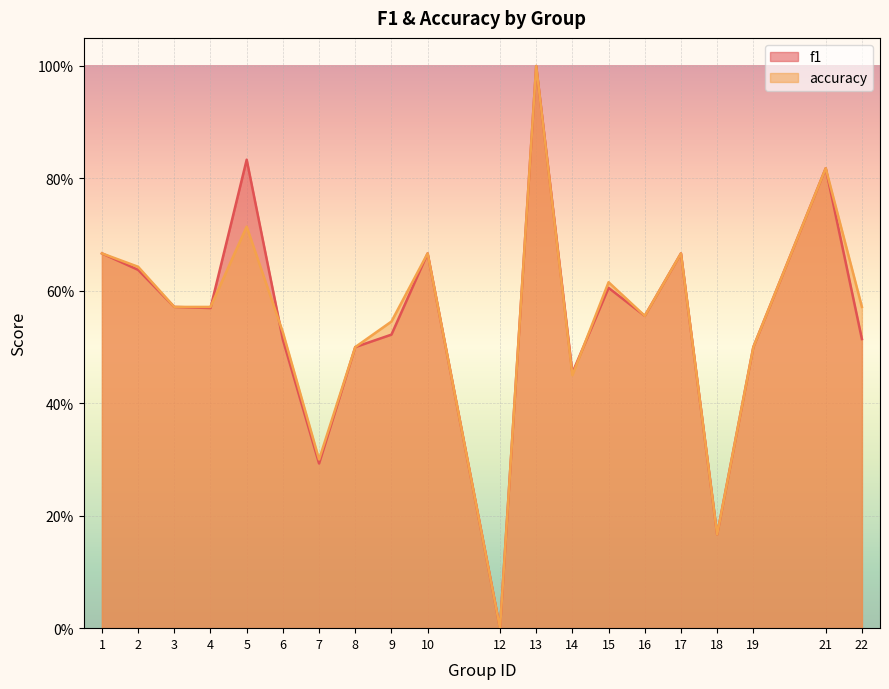

Reading left to right, list all the values displayed in this chart.

f1: 1=0.7	2=0.6	3=0.6	4=0.6	5=0.8	6=0.5	7=0.3	8=0.5	9=0.5	10=0.7	12=0.0	13=1.0	14=0.5	15=0.6	16=0.6	17=0.7	18=0.2	19=0.5	21=0.8	22=0.5
accuracy: 1=0.7	2=0.6	3=0.6	4=0.6	5=0.7	6=0.5	7=0.3	8=0.5	9=0.5	10=0.7	12=0.0	13=1.0	14=0.5	15=0.6	16=0.6	17=0.7	18=0.2	19=0.5	21=0.8	22=0.6